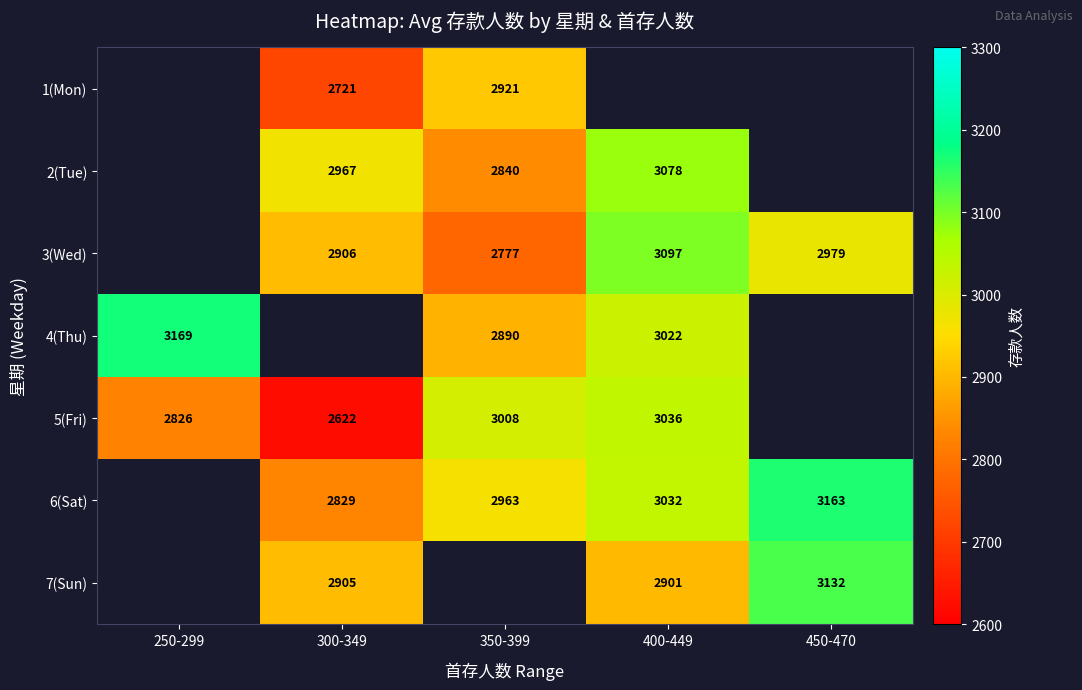

True or false: 6(Sat) has a value of 1141.0 at 400-449.

False